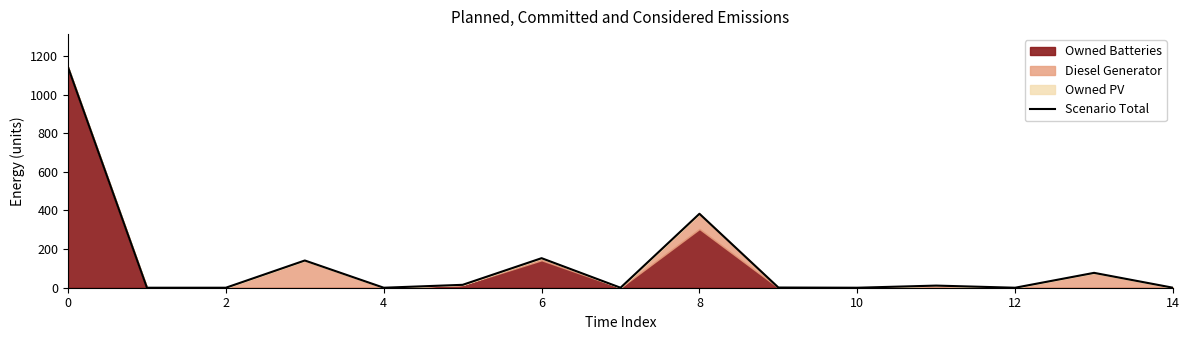

Where is the data nearest to the value 571?

8